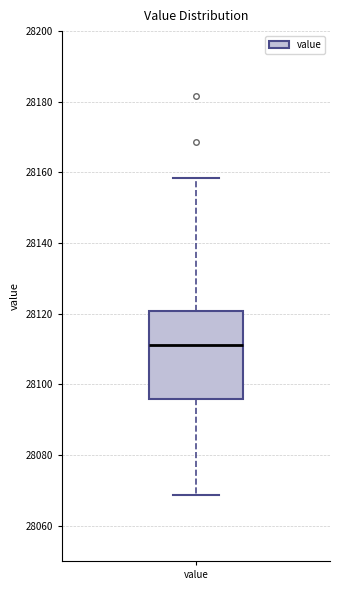

Read this box plot against the y-axis: the position of the median line, the range covered by the box, and the ends of both whiskers. The values are not printed on the chart, so give them approximately, as read against the axis.

median 28112, box 28096 to 28120, whiskers 28068 to 28158